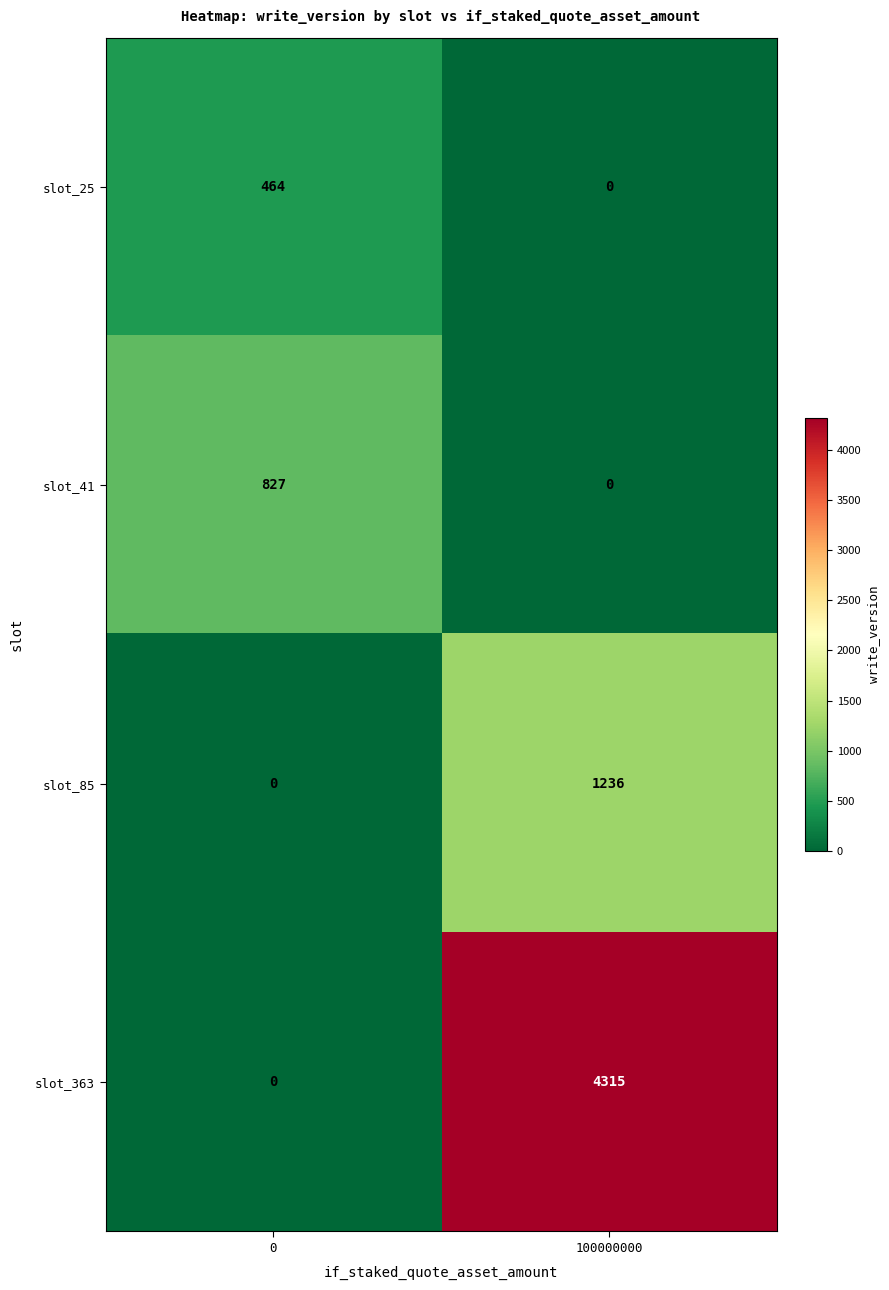

The value of slot_41 at 100000000 is 0. True or false?

True